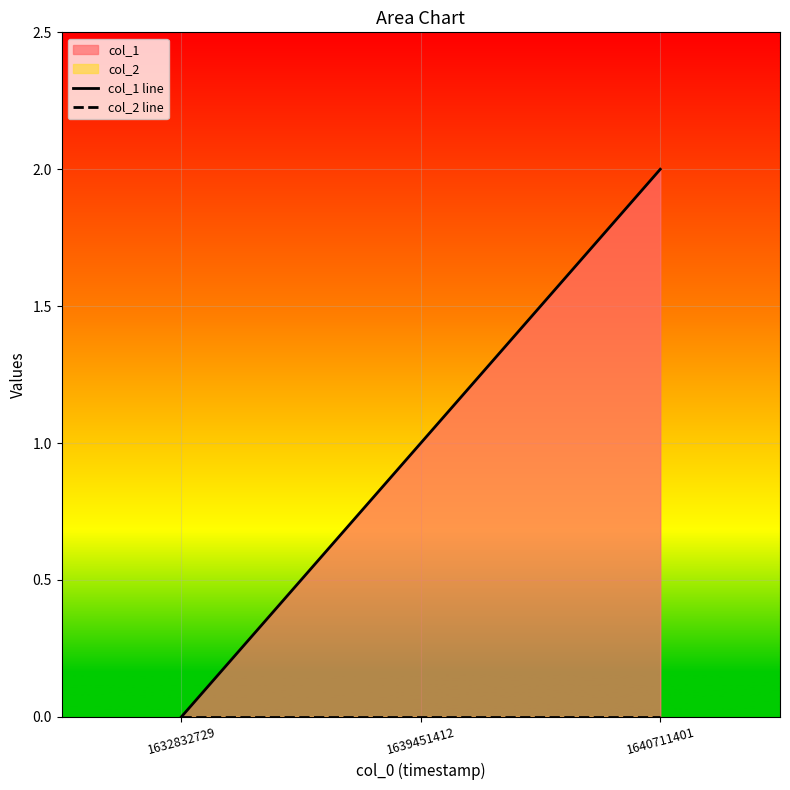

Which series changed the most between 1632832729 and 1640711401?

col_1 line